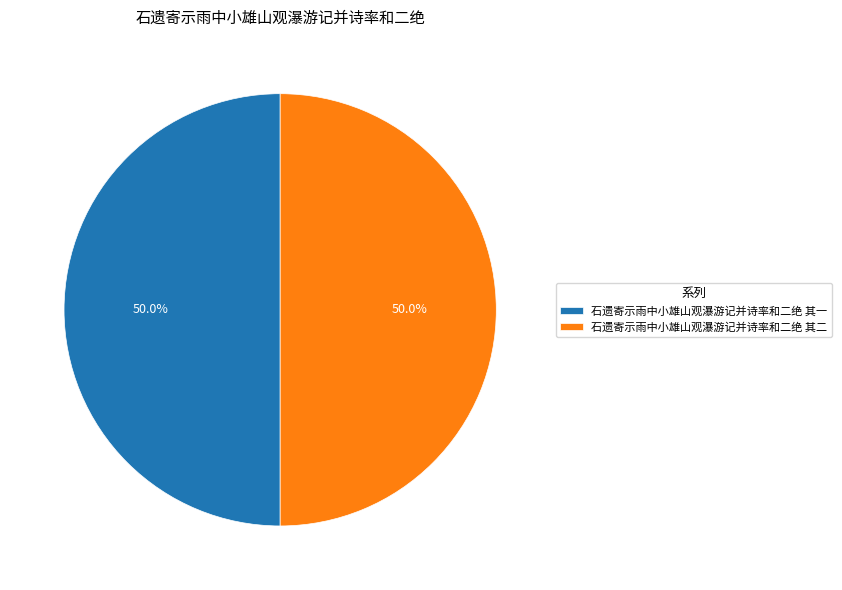

What percentage is NOT represented by 石遗寄示雨中小雄山观瀑游记并诗率和二绝 其一?

50.0%